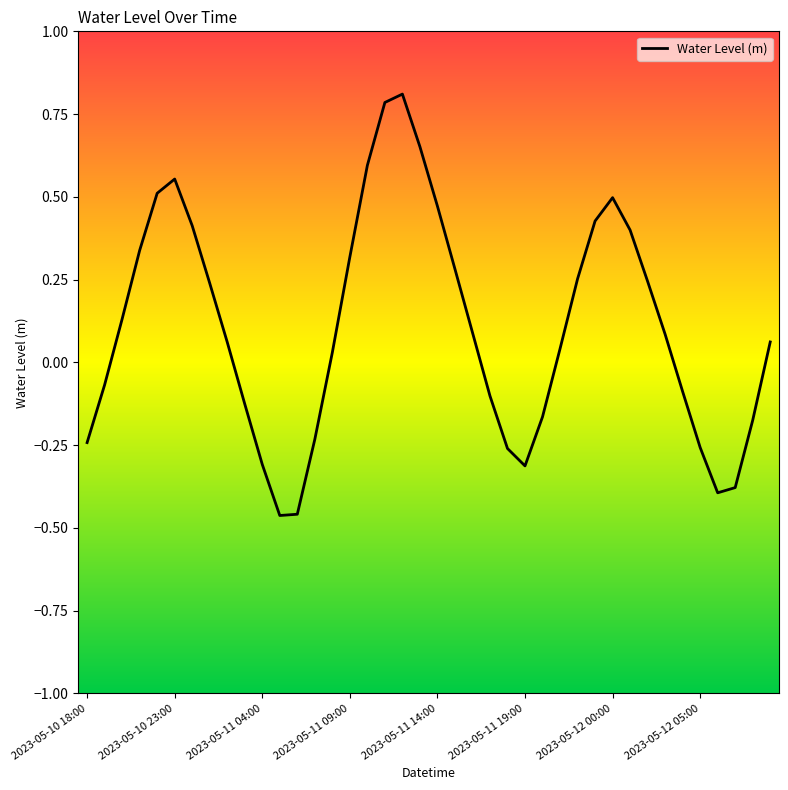

What is the maximum value shown in the chart?

0.8